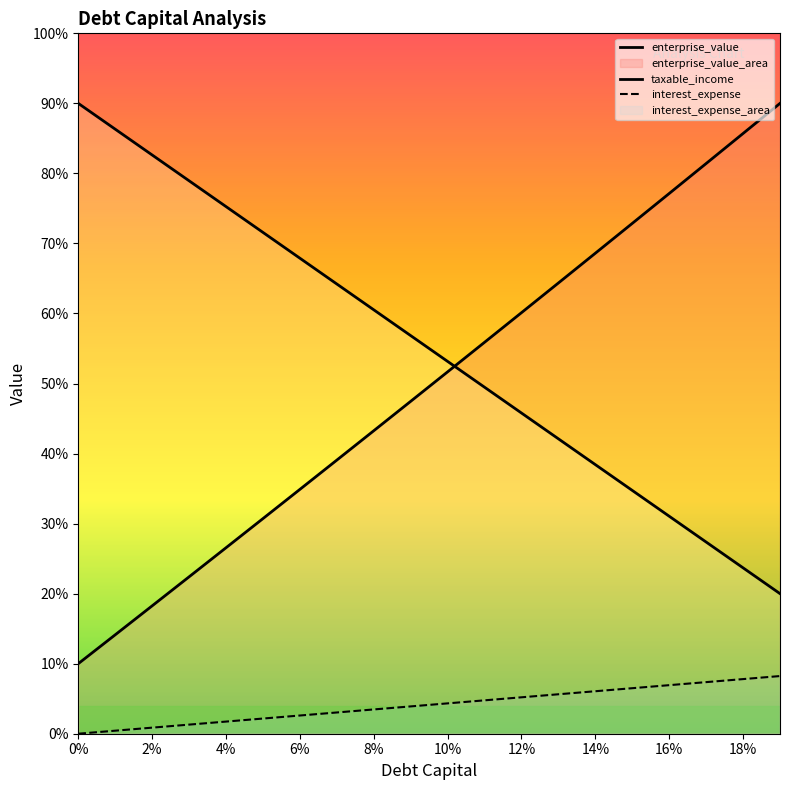

What is the difference between the debt_capital values at 0.03 and 0.04?

36.8